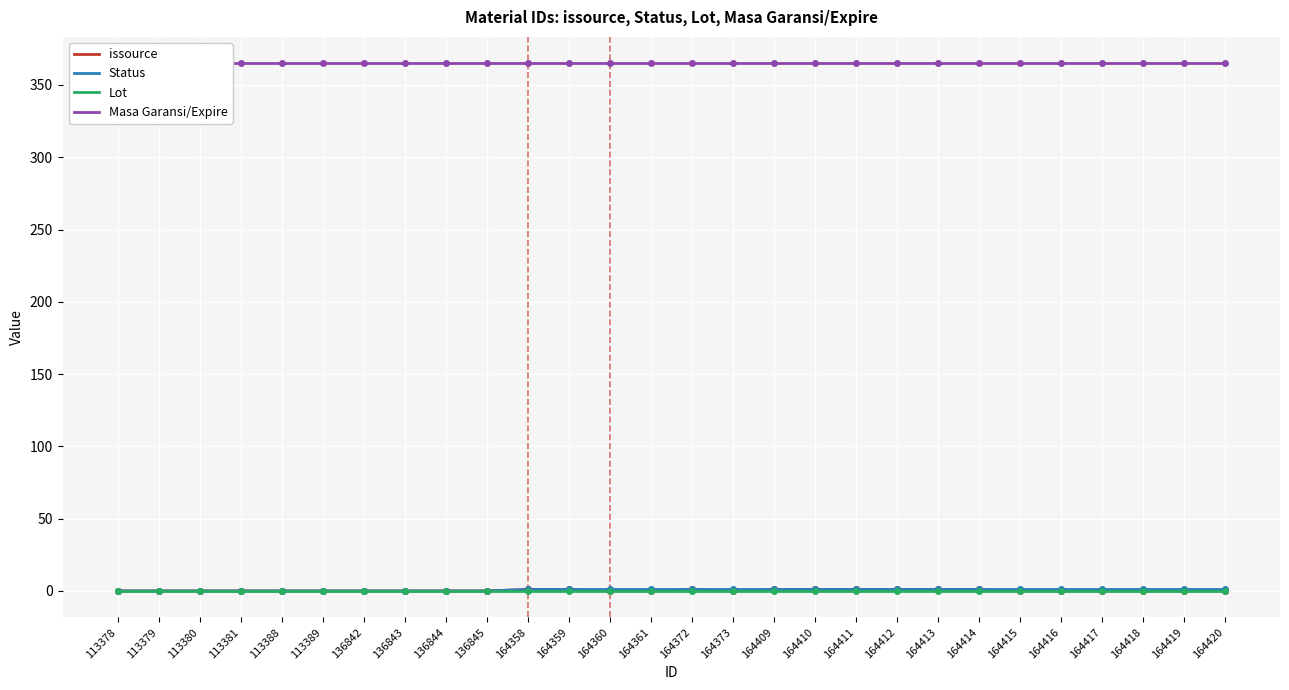

What is the sum of all Masa Garansi/Expire values?

10220